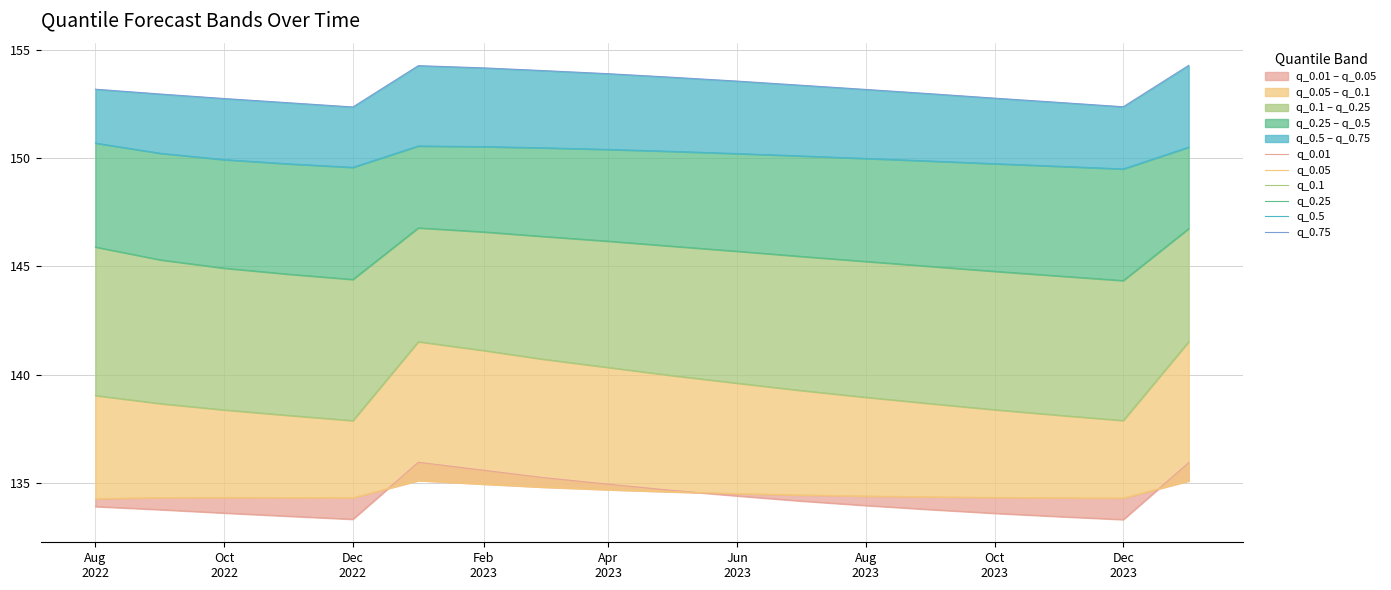

True or false: q_0.05 and q_0.1 cross at least once.

False